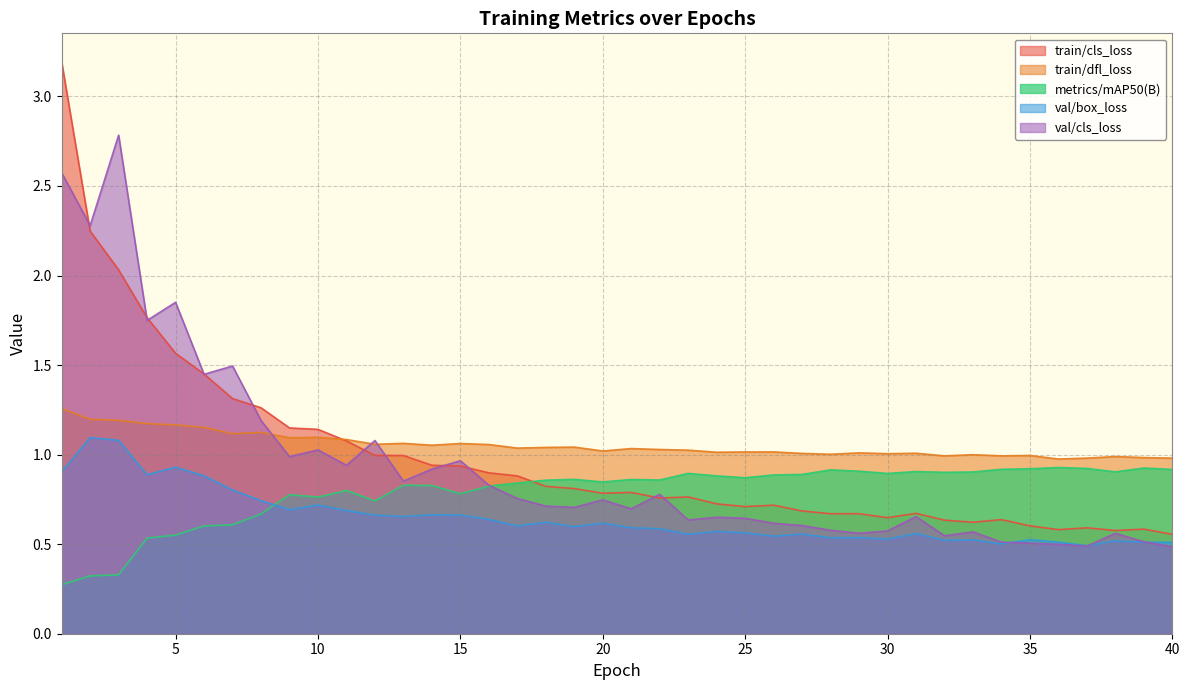

What is the difference between the second highest and second lowest values in the metrics/mAP50(B) series?

0.6